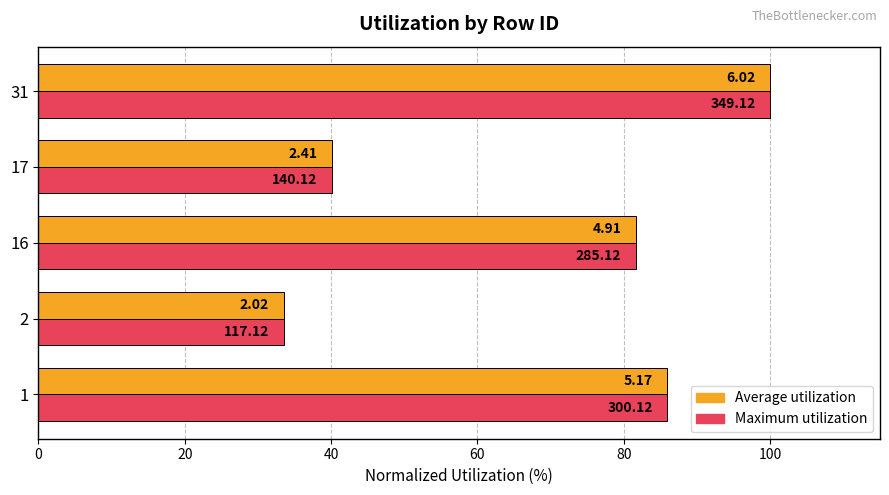

What are all the series names shown in the legend?

Average utilization, Maximum utilization